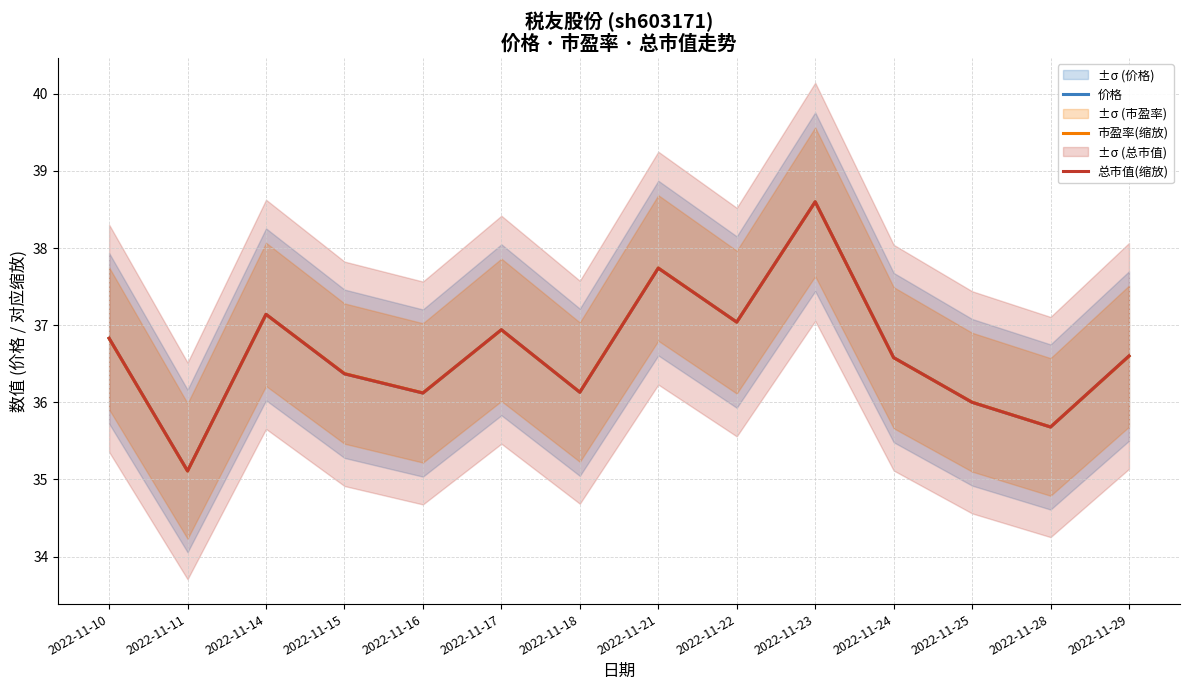

Reading left to right, what are all the values shown in this chart?

价格: 2022-11-10=36.8	2022-11-11=35.1	2022-11-14=37.1	2022-11-15=36.4	2022-11-16=36.1	2022-11-17=36.9	2022-11-18=36.1	2022-11-21=37.7	2022-11-22=37.0	2022-11-23=38.6	2022-11-24=36.6	2022-11-25=36.0	2022-11-28=35.7	2022-11-29=36.6
市盈率(缩放): 2022-11-10=36.8	2022-11-11=35.1	2022-11-14=37.1	2022-11-15=36.4	2022-11-16=36.1	2022-11-17=36.9	2022-11-18=36.1	2022-11-21=37.7	2022-11-22=37.0	2022-11-23=38.6	2022-11-24=36.6	2022-11-25=36.0	2022-11-28=35.7	2022-11-29=36.6
总市值(缩放): 2022-11-10=36.8	2022-11-11=35.1	2022-11-14=37.1	2022-11-15=36.4	2022-11-16=36.1	2022-11-17=36.9	2022-11-18=36.1	2022-11-21=37.7	2022-11-22=37.0	2022-11-23=38.6	2022-11-24=36.6	2022-11-25=36.0	2022-11-28=35.7	2022-11-29=36.6